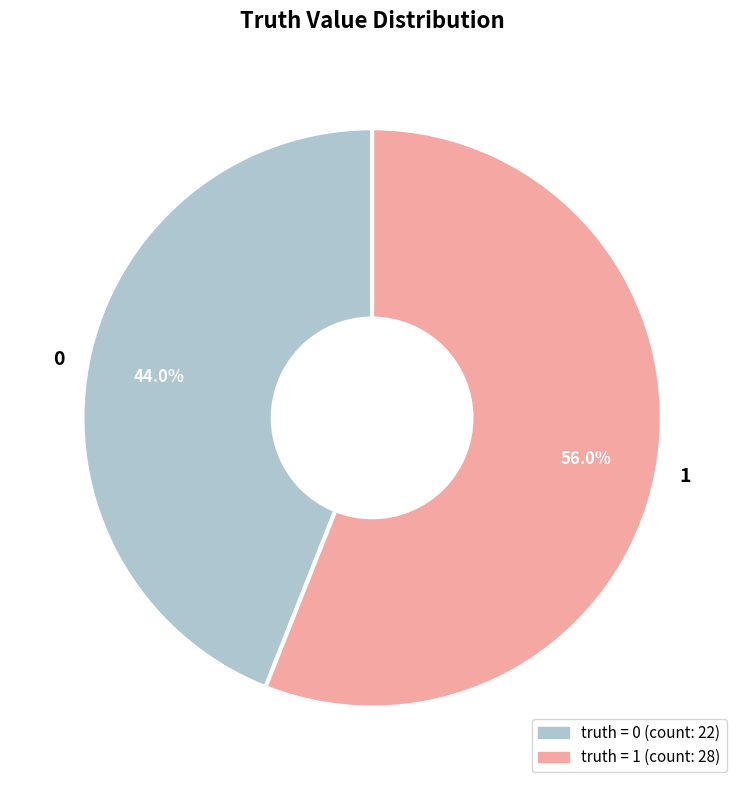

What portion of the pie excludes 1?

44.0%